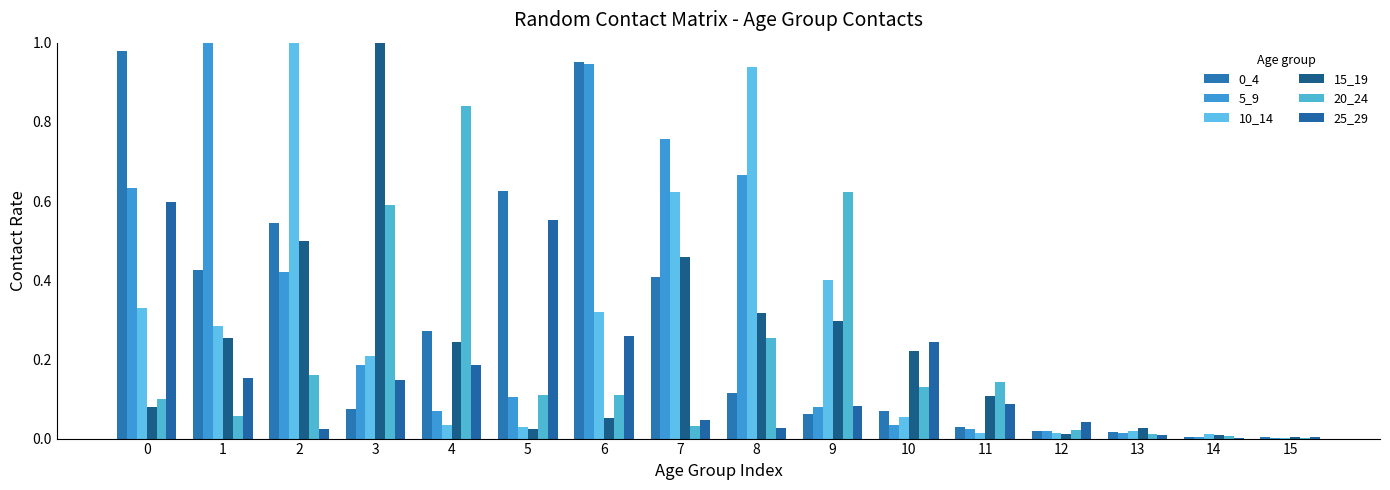

What is the difference between the 20_24 values at 4 and 5?

0.7